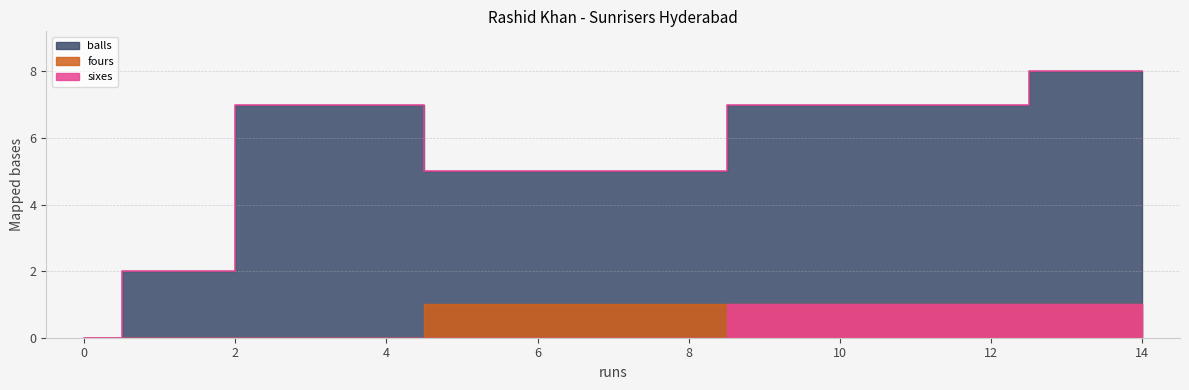

Count the number of data series in this chart.

3